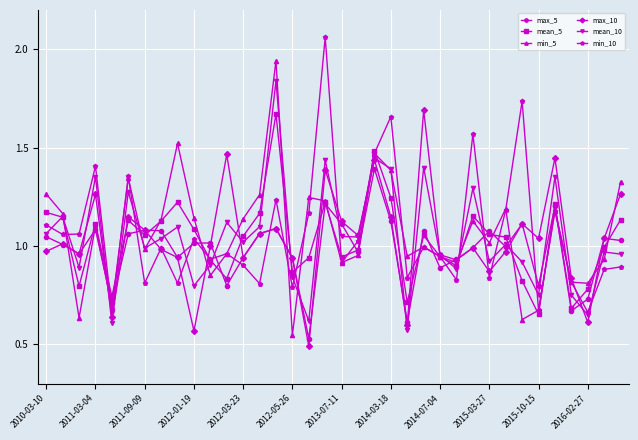

True or false: max_5 and min_10 cross at least once.

True